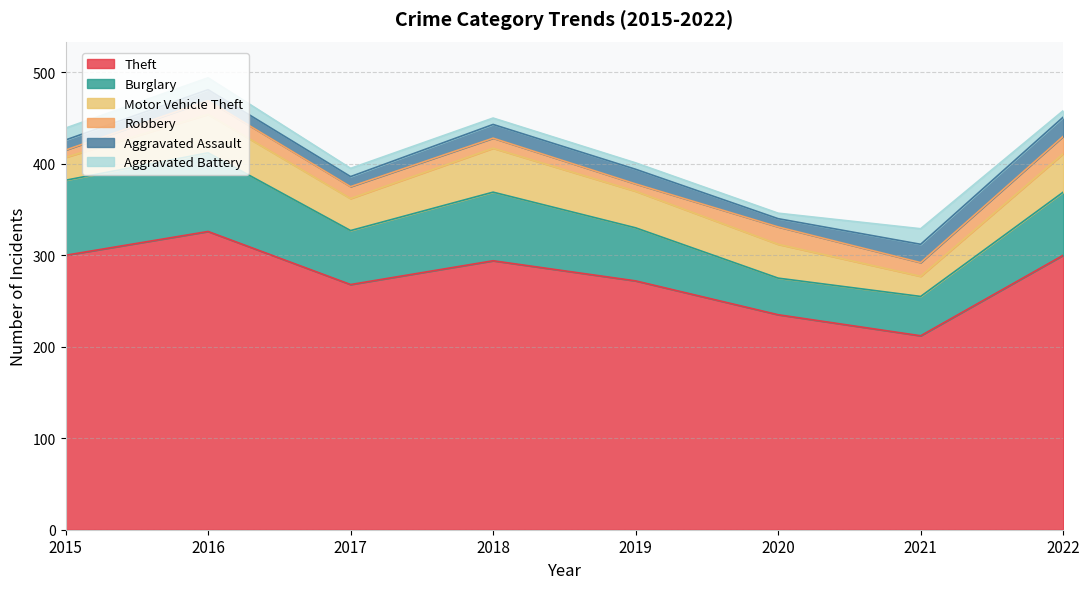

What is the total value across all series at 2018?

450